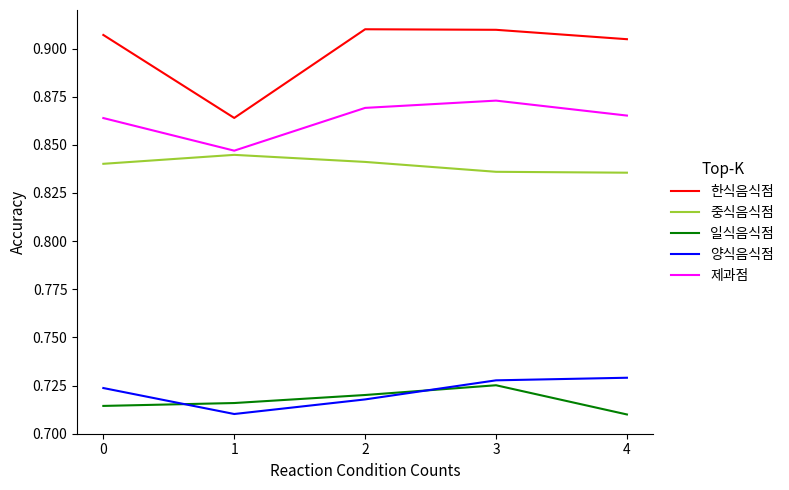

Where is the first local maximum for 중식음식점?

1